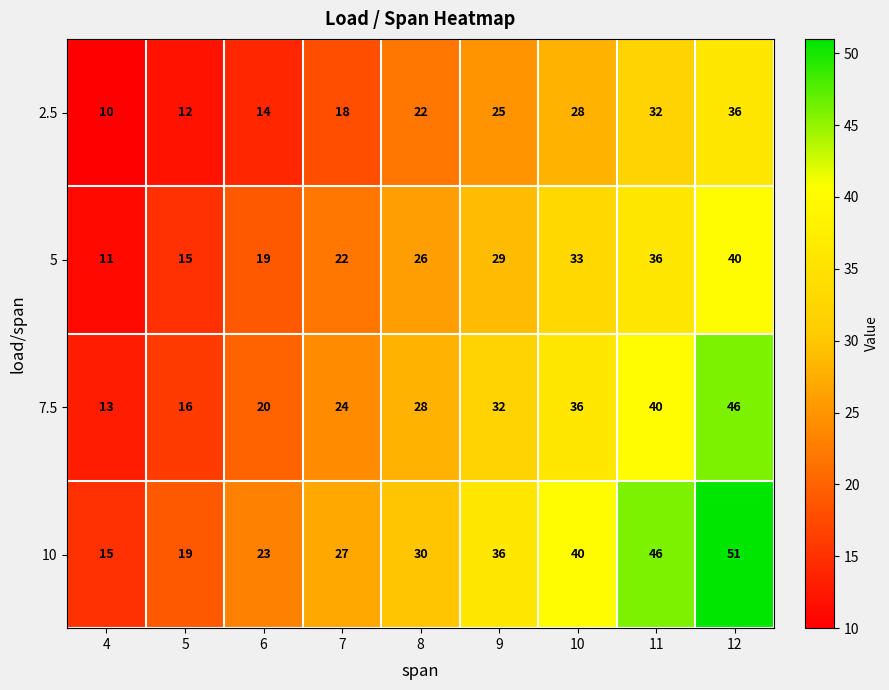

Which series has the widest spread of values?

10